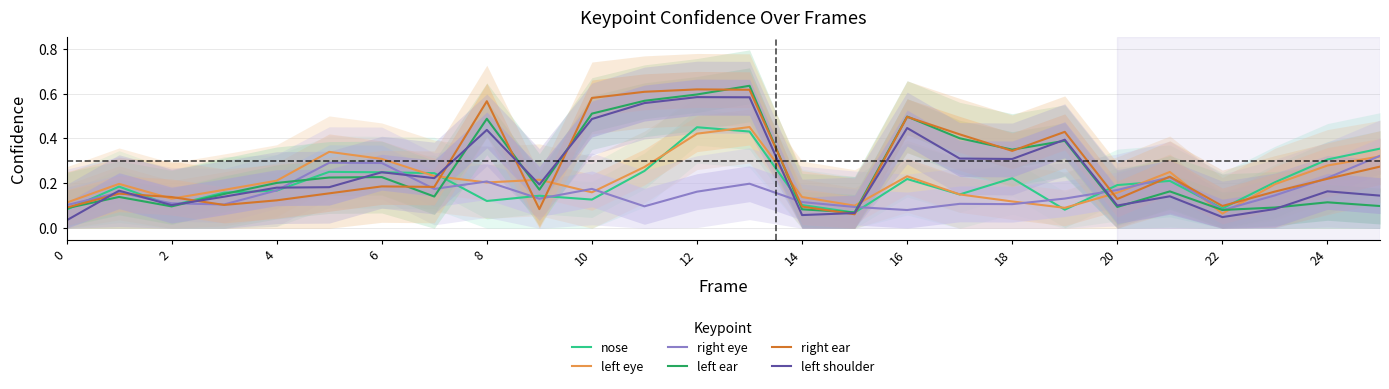

Read the left eye value at 20.

0.2